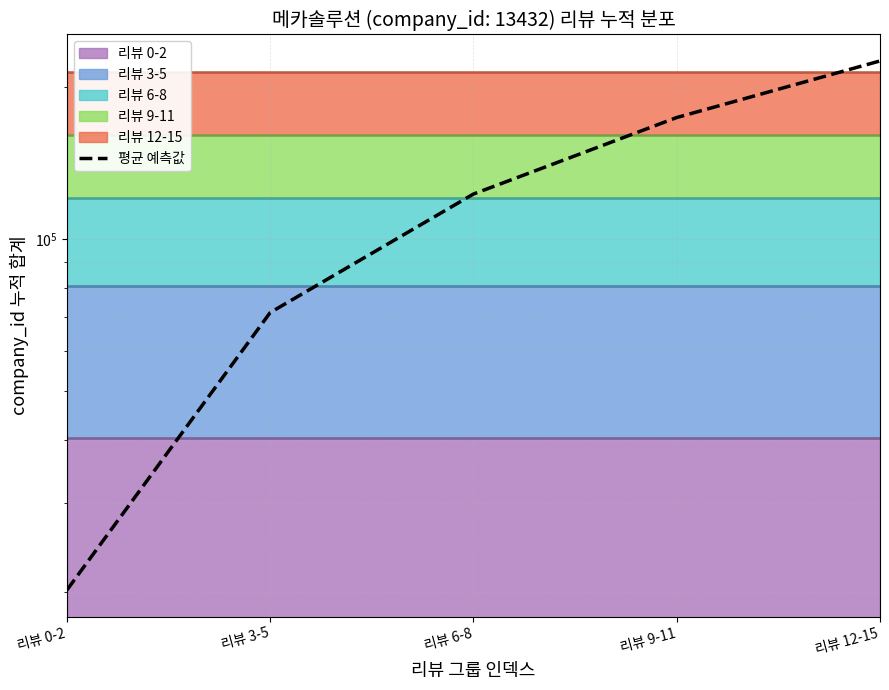

Rank the categories by value from highest to lowest.

리뷰 12-15, 리뷰 9-11, 리뷰 6-8, 리뷰 3-5, 리뷰 0-2